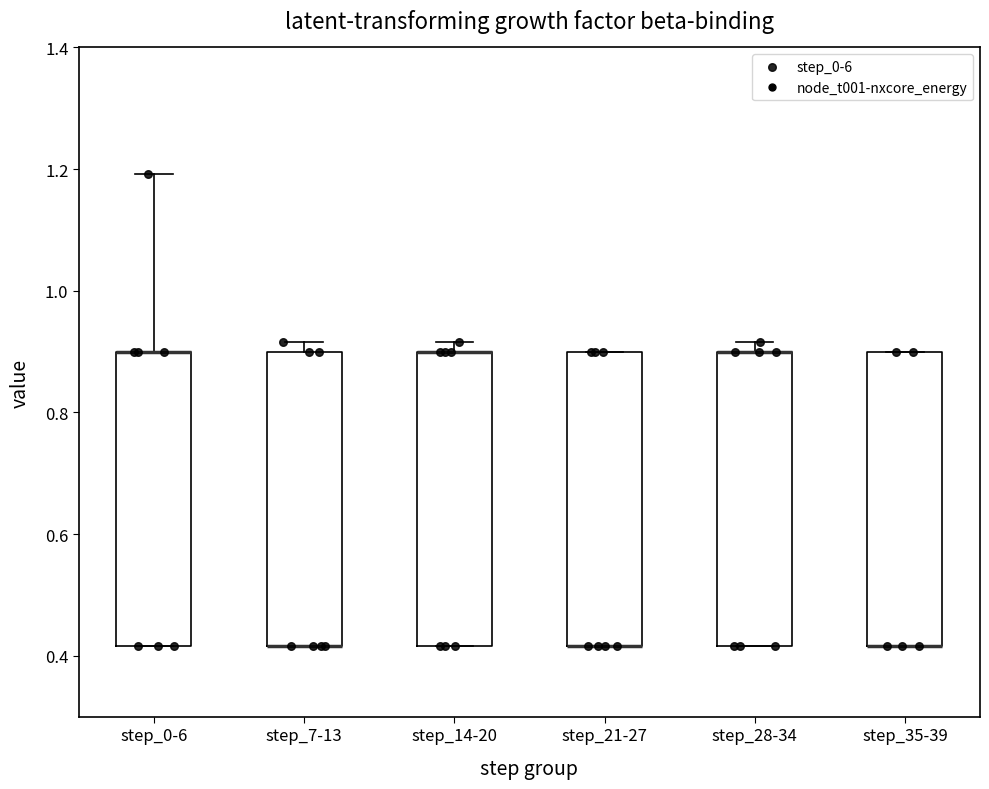

Where is the lower edge of the box for step_35-39 on the y-axis? The values are not printed on the chart, so give them approximately, as read against the axis.

0.42